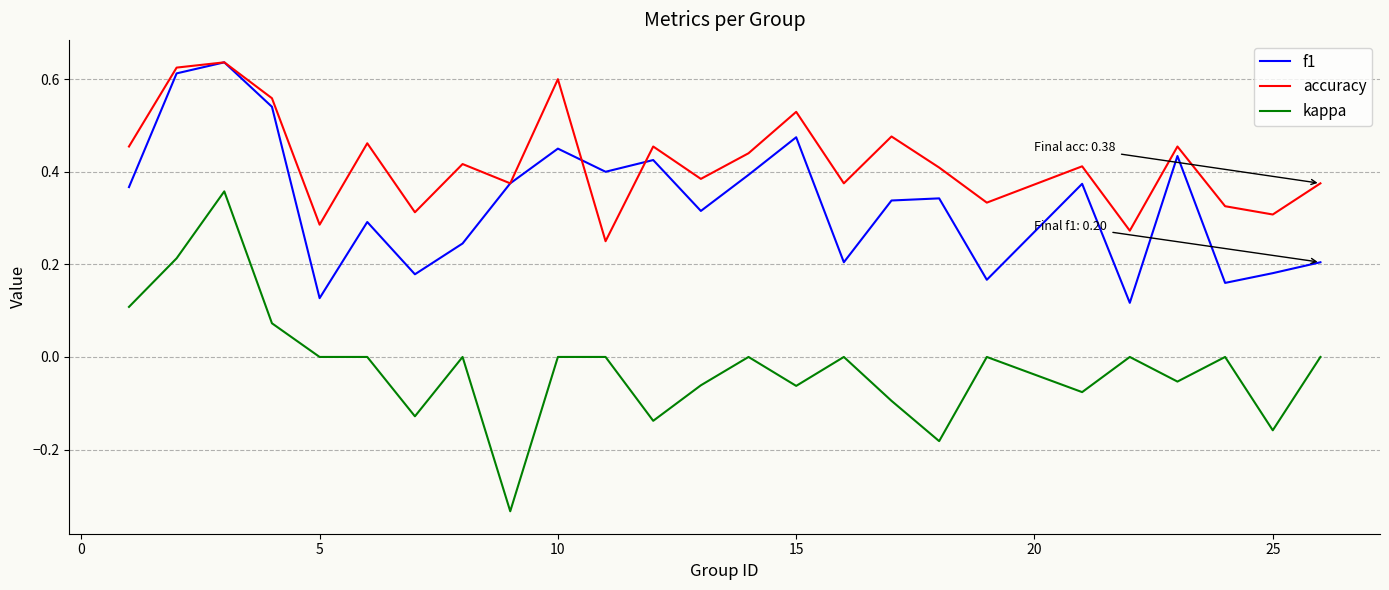

List the series in order of their overall mean, highest first.

accuracy, f1, kappa